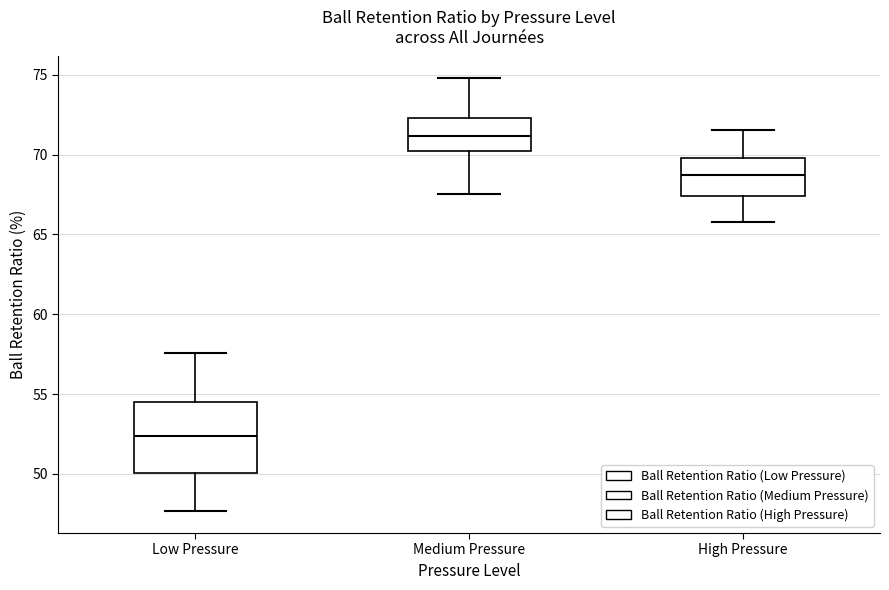

Where is the lower edge of the box for Low Pressure on the y-axis? The values are not printed on the chart, so give them approximately, as read against the axis.

50.0